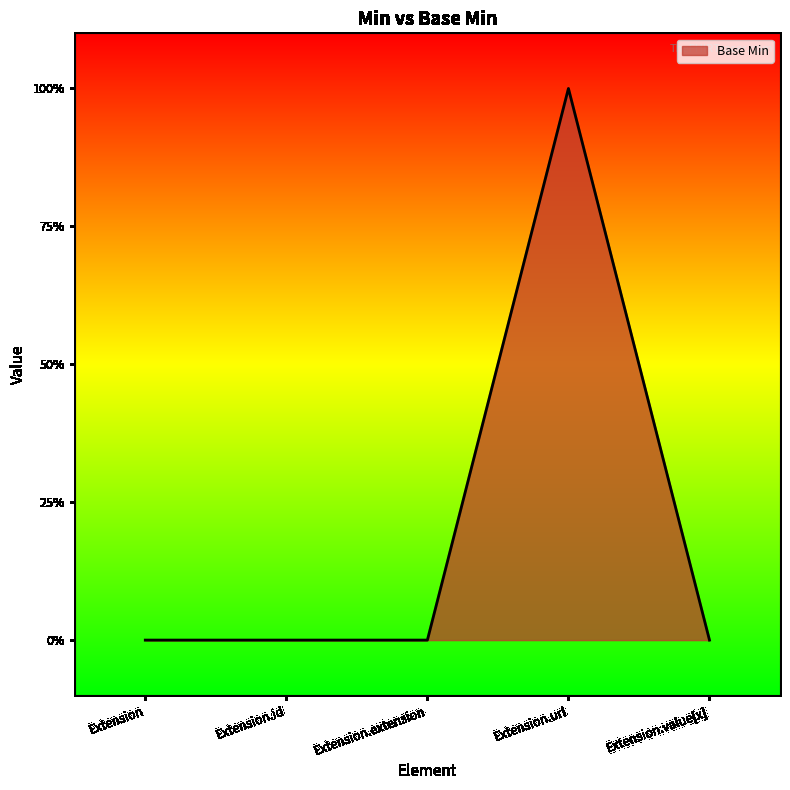

Count the values in the range 0 to 1.

5